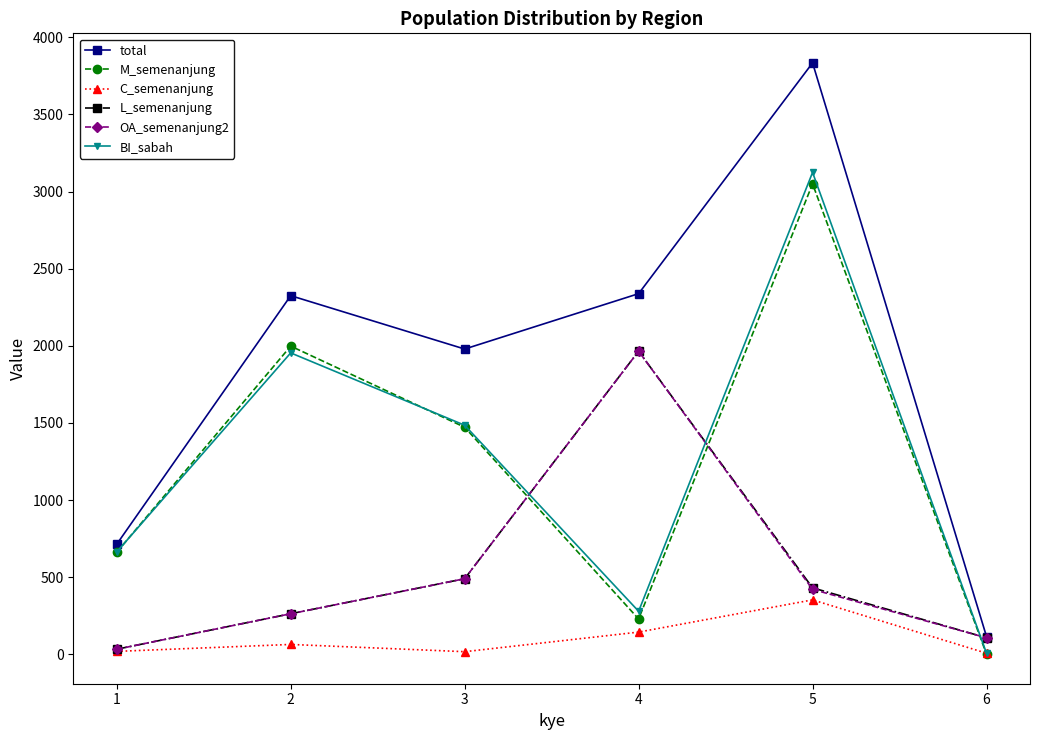

At how many categories does at least one series exceed 810?

4